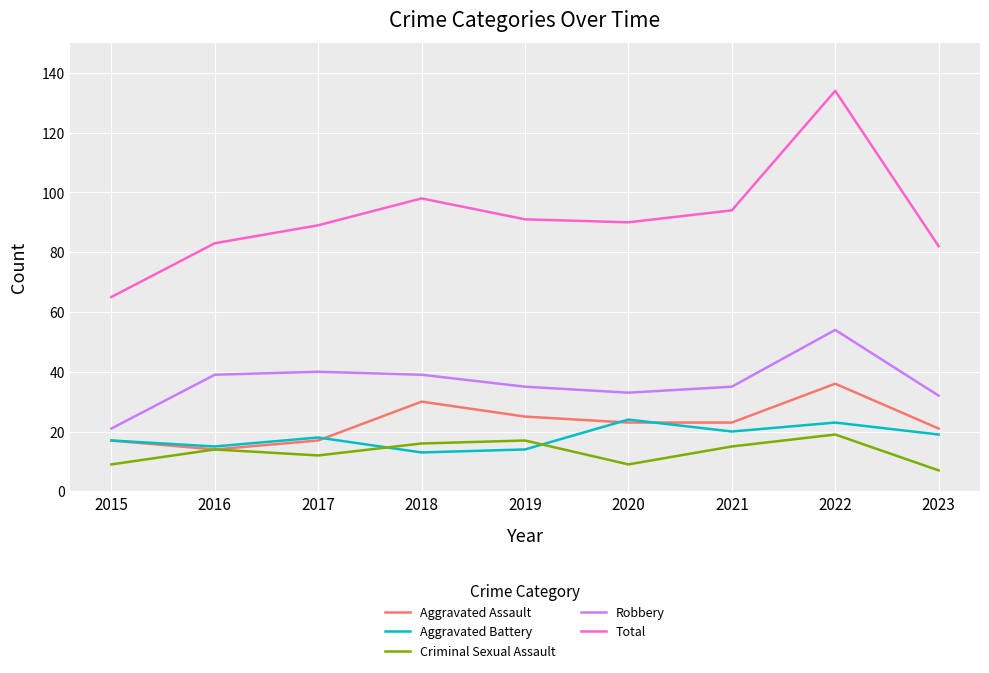

What are all the series names shown in the legend?

Aggravated Assault, Aggravated Battery, Criminal Sexual Assault, Robbery, Total